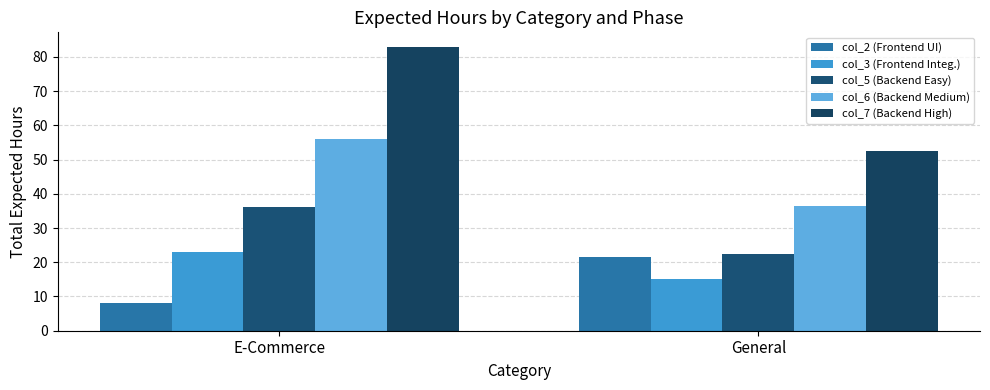

What is the difference between the col_5 (Backend Easy) values at E-Commerce and General?

13.5